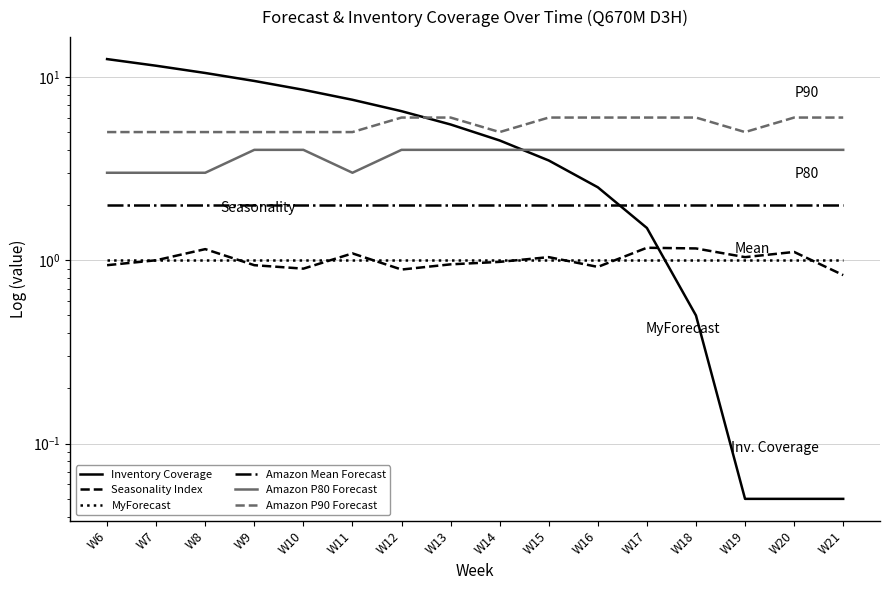

Which category has the lowest value in the Inventory Coverage series?

W19